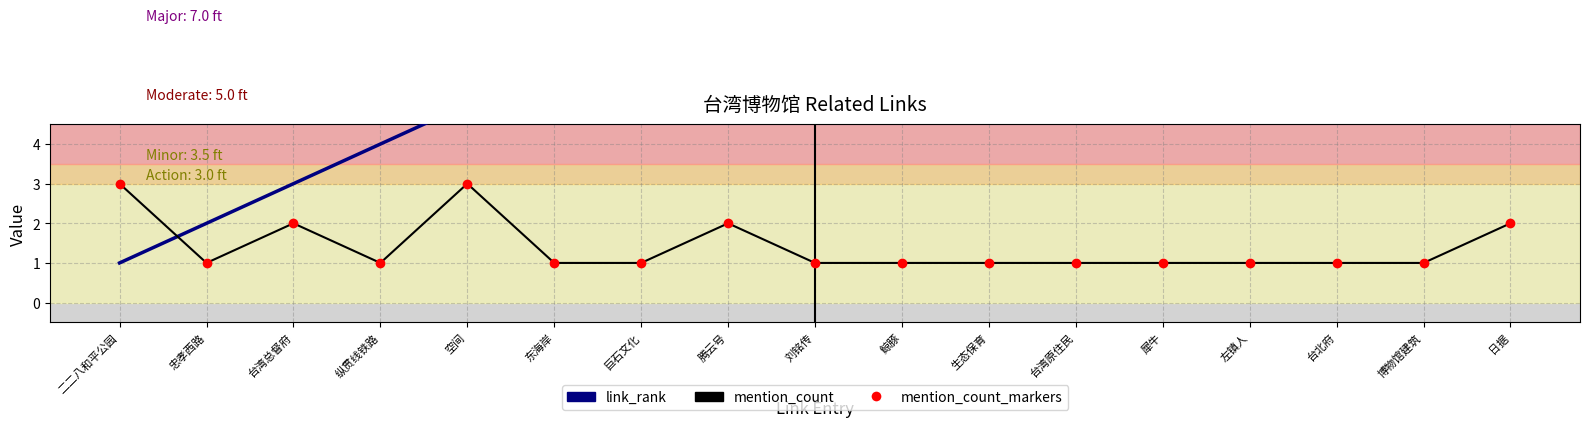

What is the average value of the mention_count series?

1